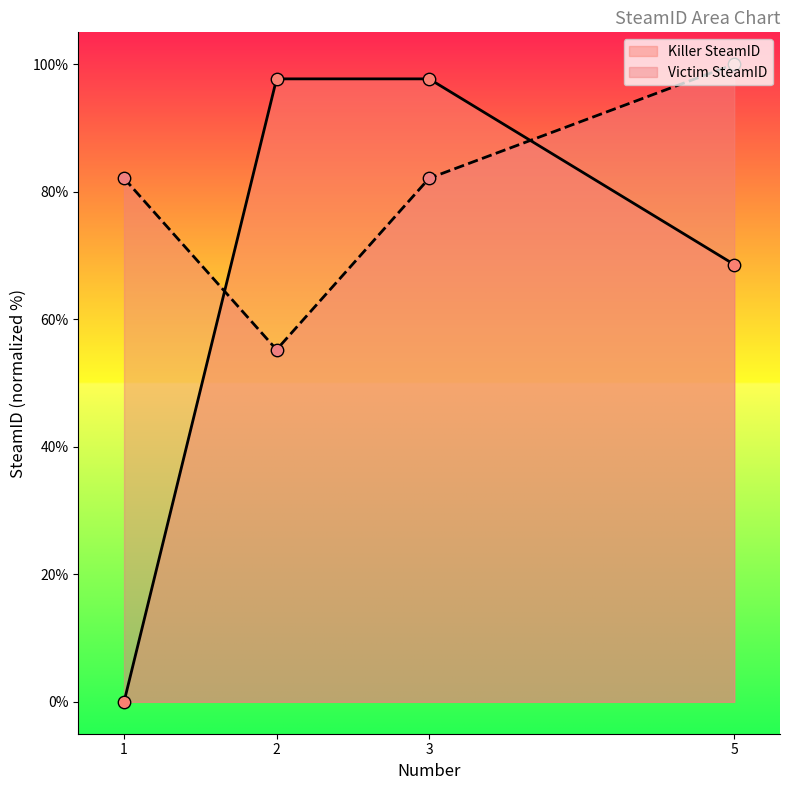

What are all the series names shown in the legend?

Killer SteamID, Victim SteamID